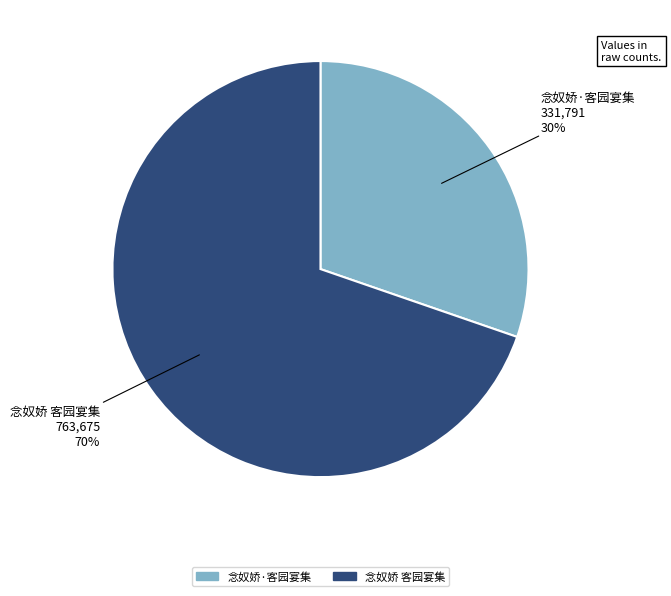

What is the smallest slice in the pie chart?

念奴娇·客园宴集